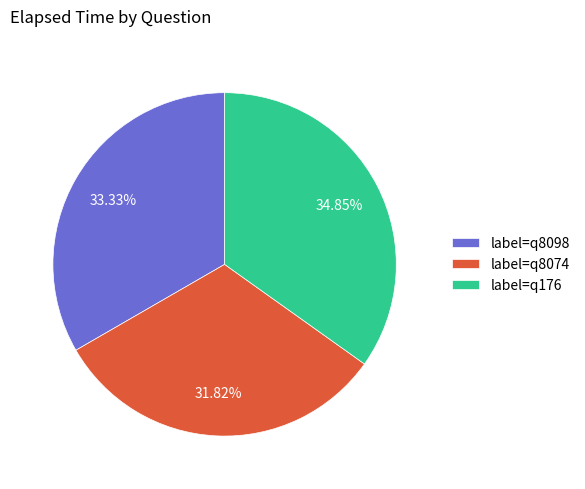

What is the smallest slice in the pie chart?

label=q8074